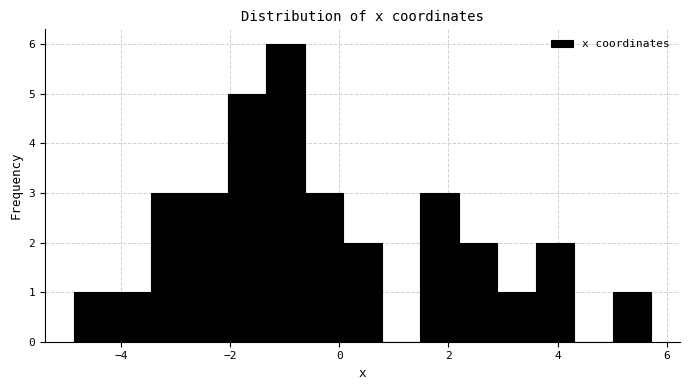

Around what value on the x-axis is the tallest bar? Give the approximate position of its centre, as read against the axis.

-1.0